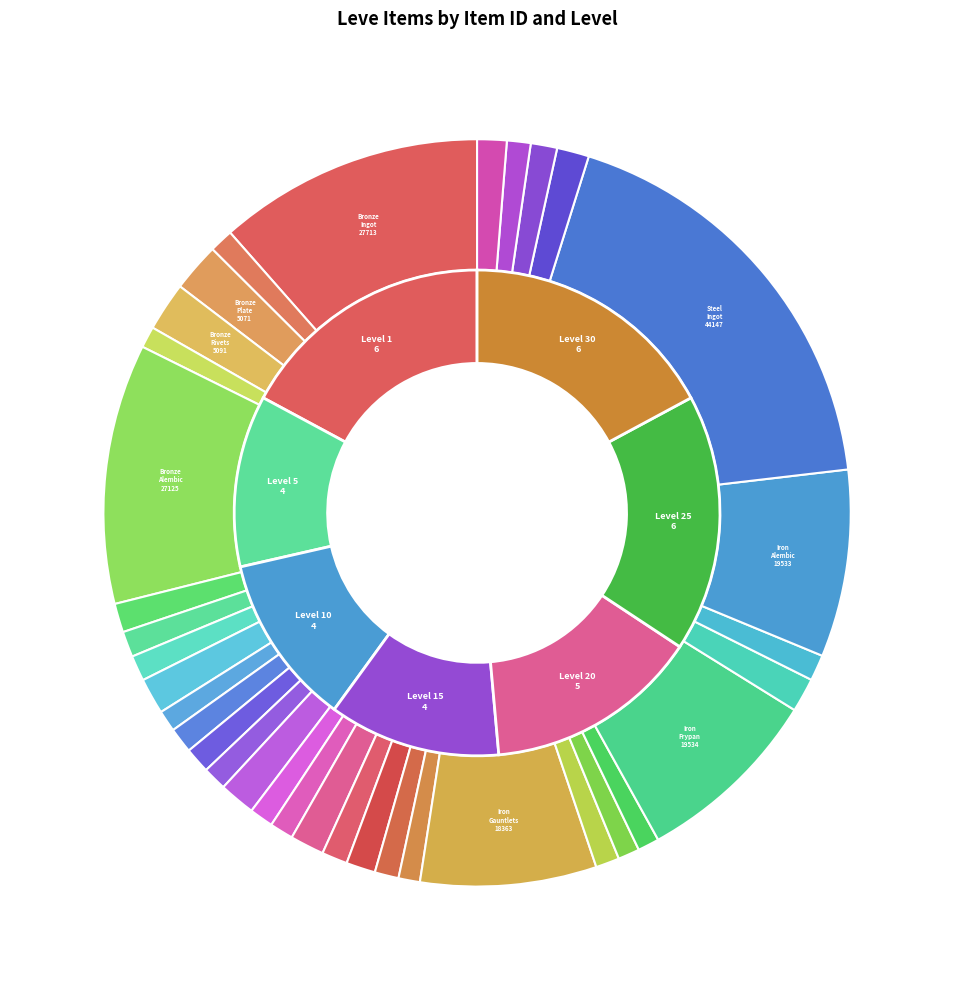

What is the change in value from Bronze Skillet to Bronze Hoplon?

-268